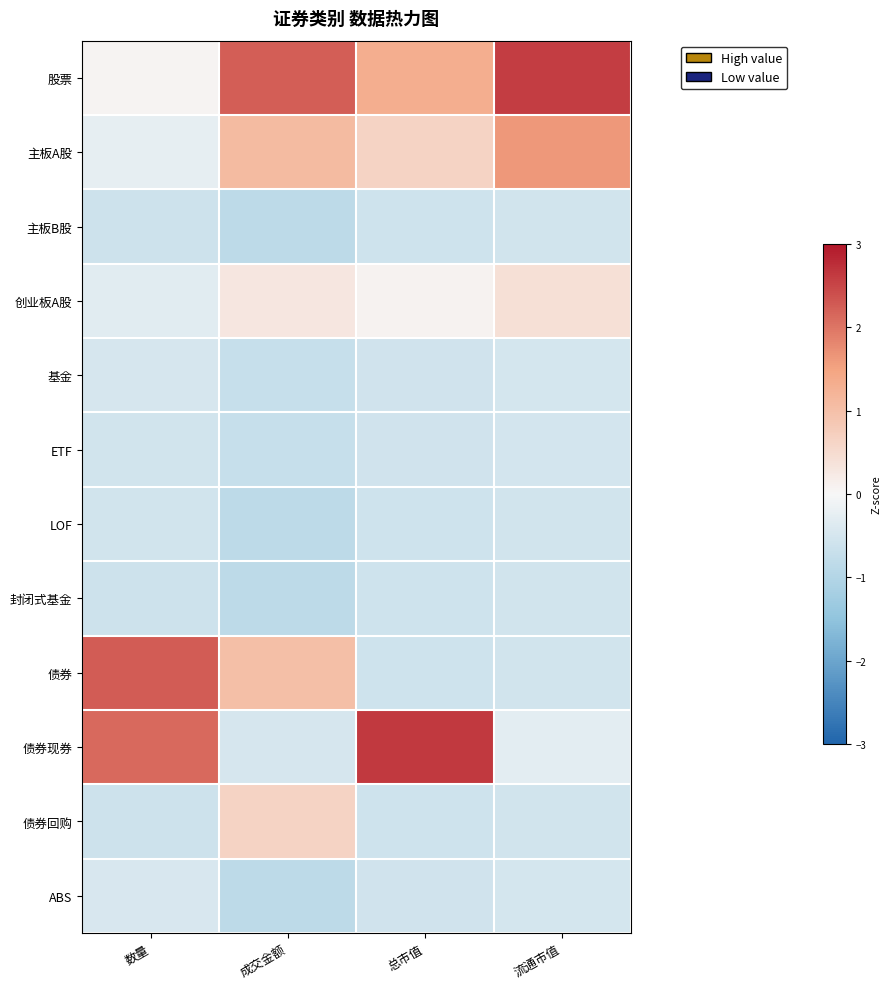

How many data points does each series have?

4